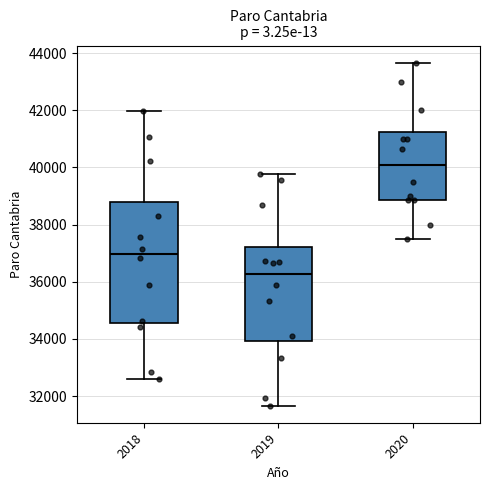

Comparing the boxes themselves (not the whiskers), which one is the tallest?

2018